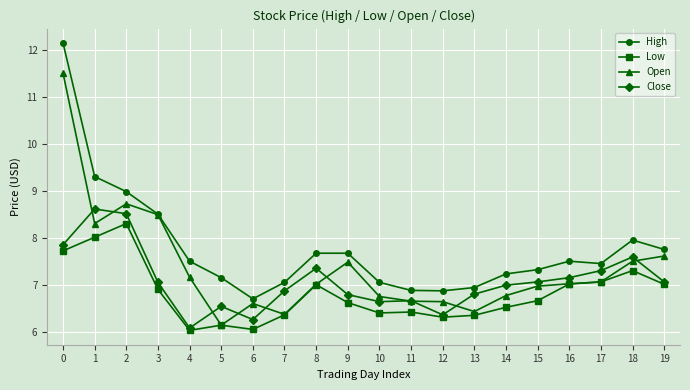

Where is the first local minimum for Open?

1